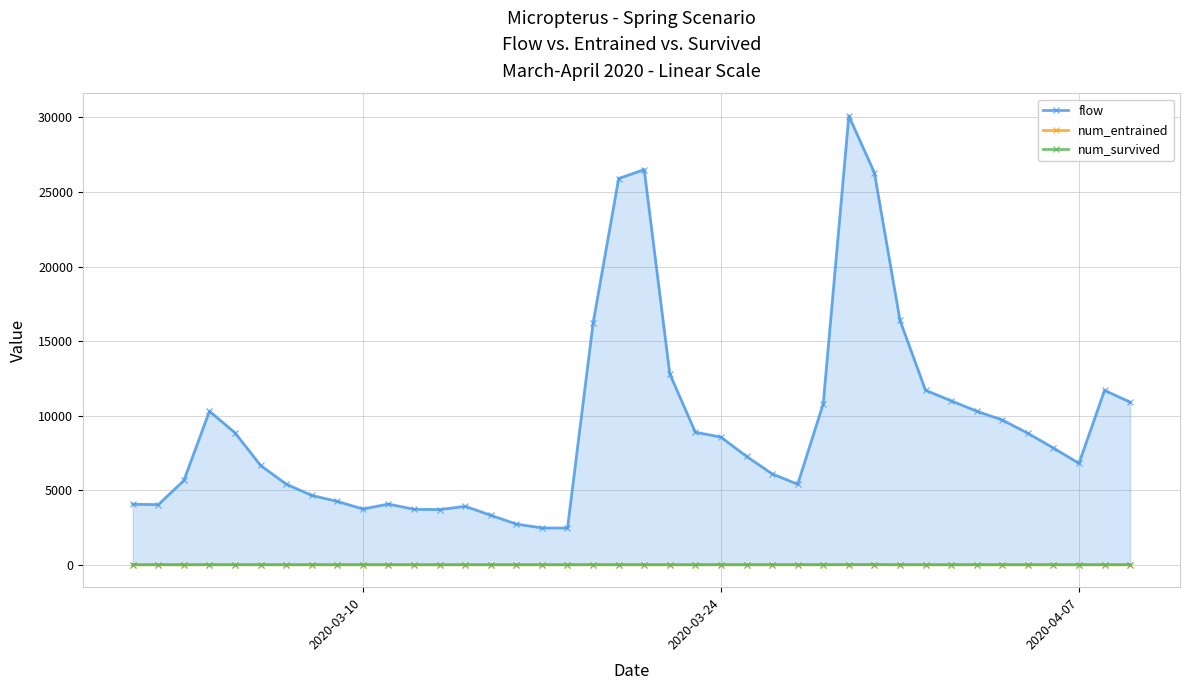

What are all the series names shown in the legend?

flow, num_entrained, num_survived